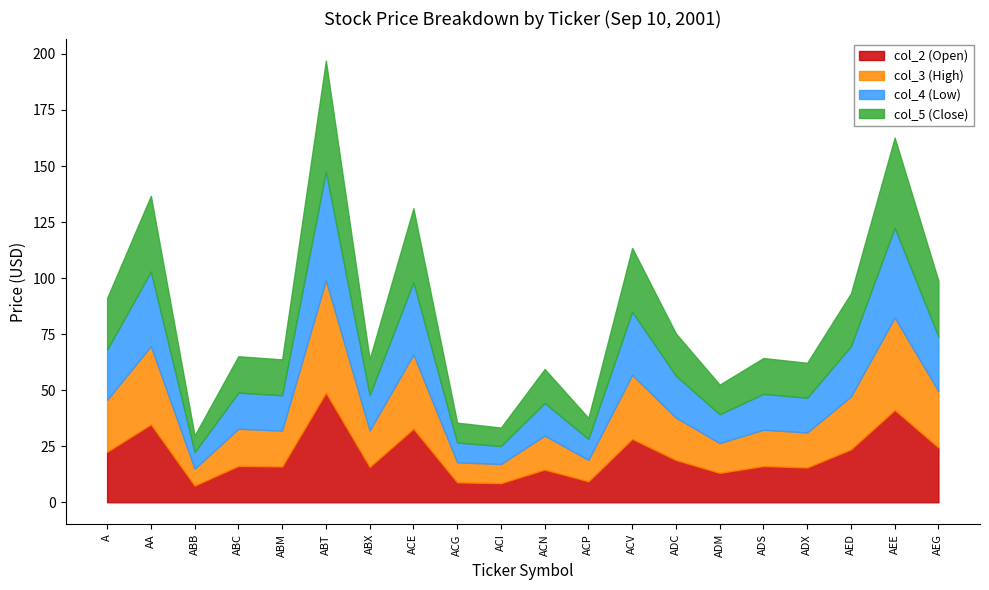

List the labels in order of col_4 (Low) value, largest first.

ABT, AEE, AA, ACE, ACV, AEG, AED, A, ADC, ABC, ADS, ABX, ABM, ADX, ACN, ADM, ACP, ACG, ACI, ABB